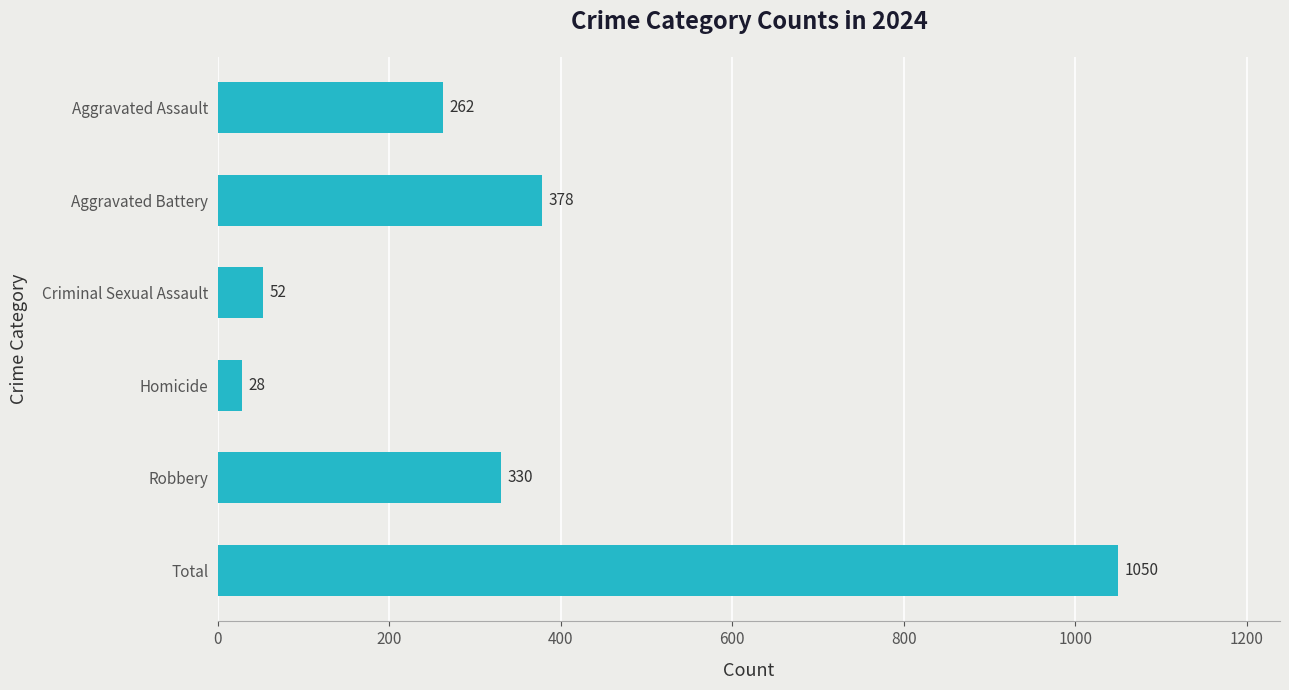

Rank the categories by value from highest to lowest.

Total, Aggravated Battery, Robbery, Aggravated Assault, Criminal Sexual Assault, Homicide